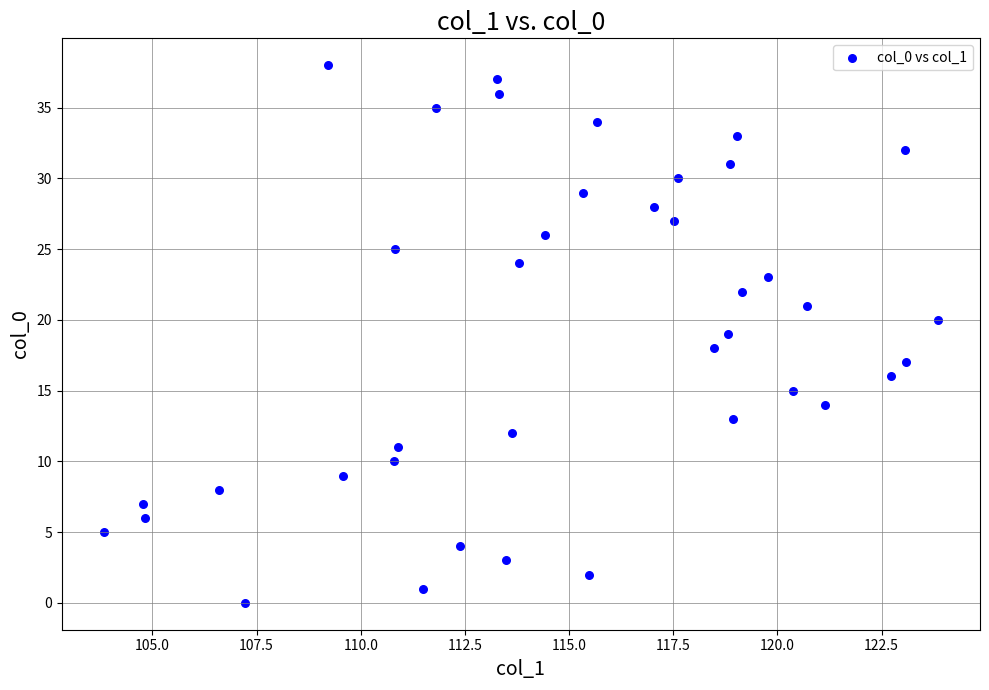

What is the range of Y values (max minus min)?

38